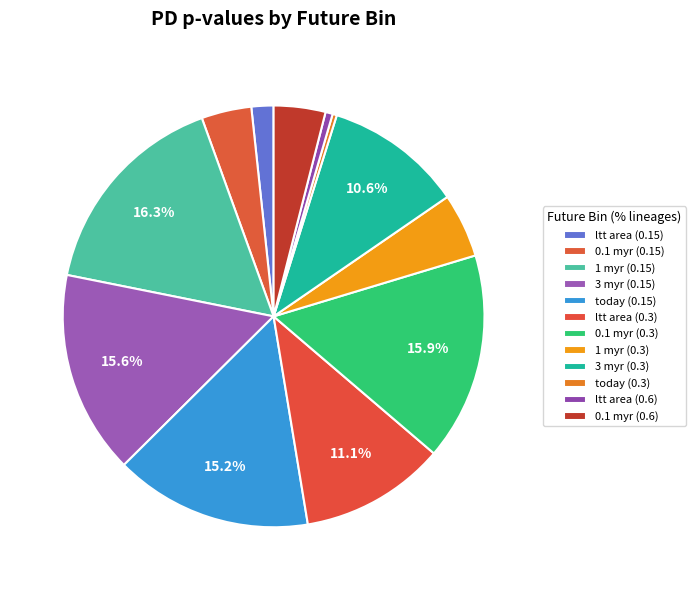

Which category has the smallest portion of the pie?

today (0.3)